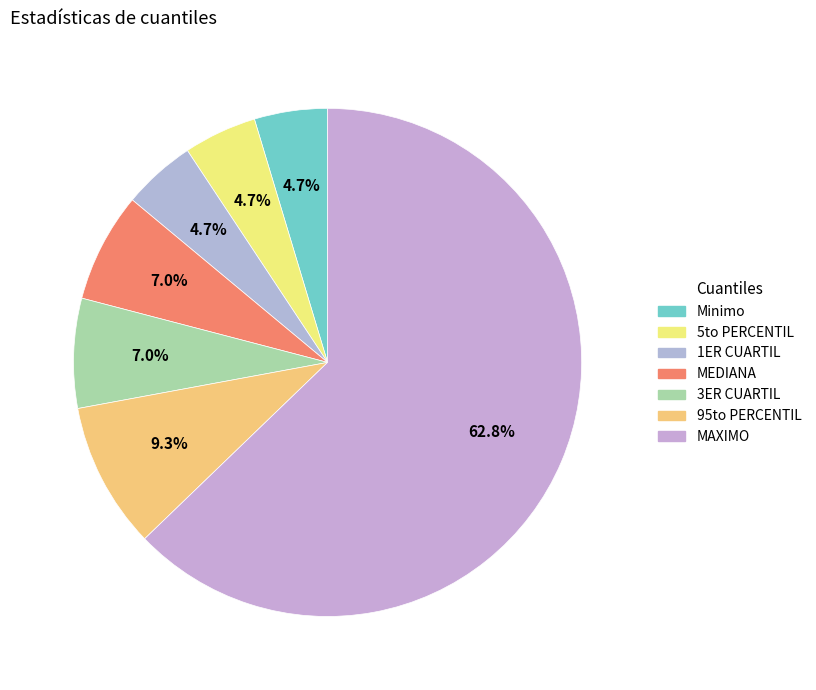

Which category accounts for the majority?

MAXIMO